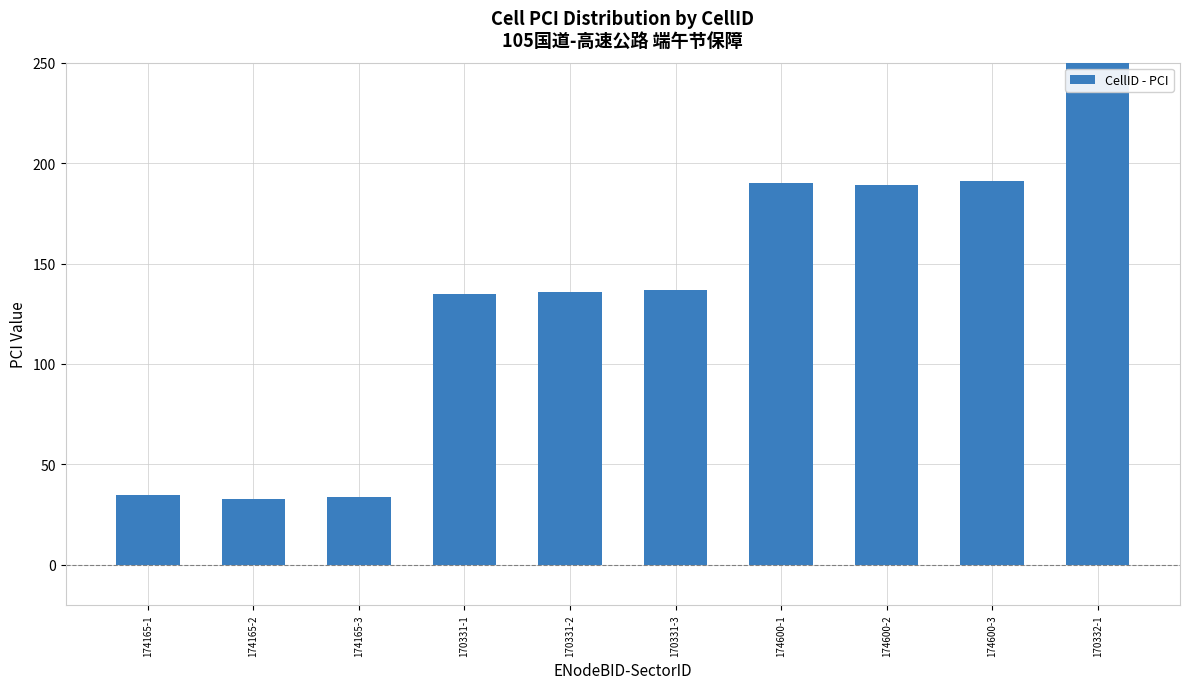

What is the difference between the maximum and minimum values?

273